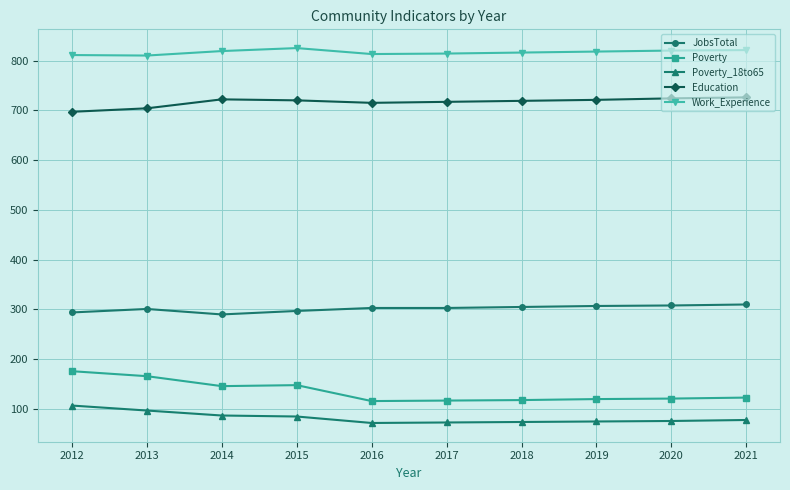

Is the value of JobsTotal at 2018 greater than the value of Poverty at 2014?

Yes